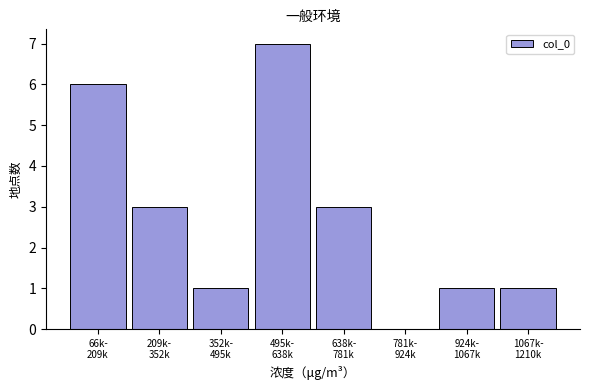

What is the sum of all values?

22